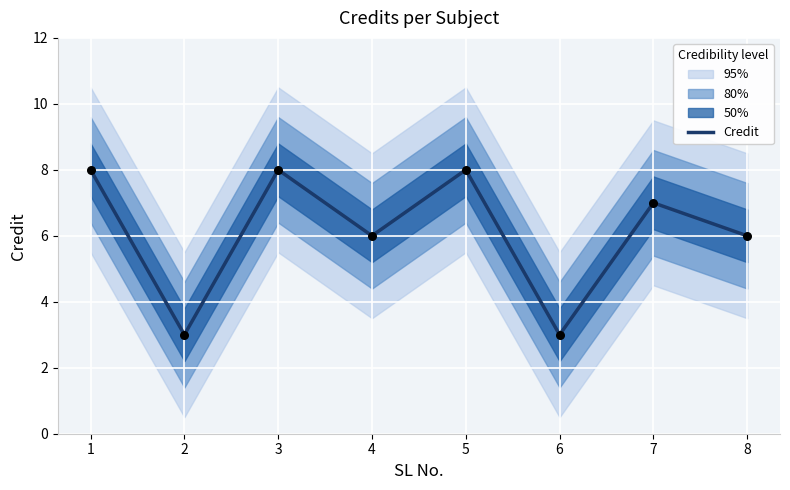

What is the change in value from 1 to 2?

-5